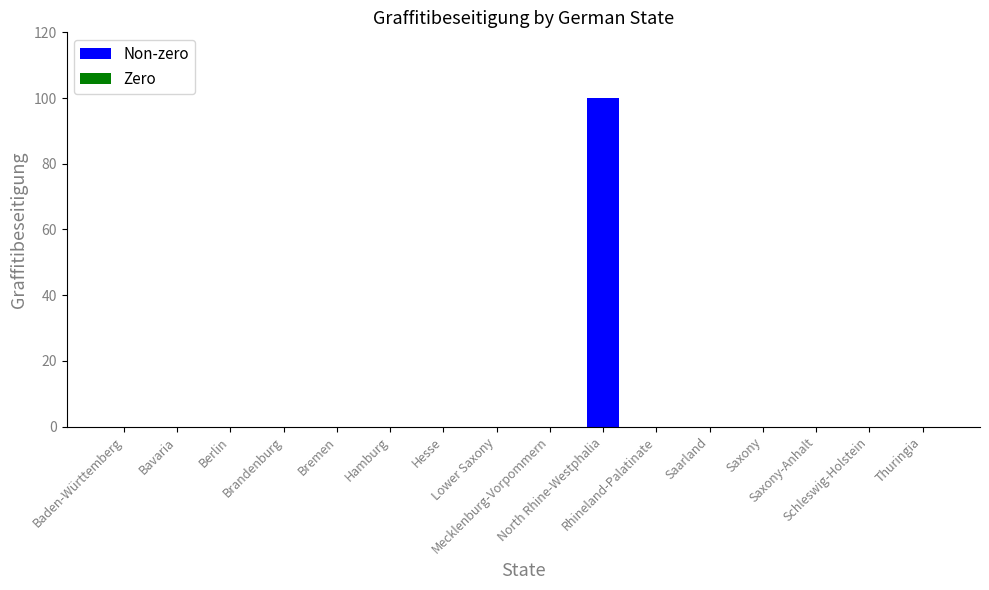

Reading left to right, list all the values displayed in this chart.

Baden-Württemberg=0	Bavaria=0	Berlin=0	Brandenburg=0	Bremen=0	Hamburg=0	Hesse=0	Lower Saxony=0	Mecklenburg-Vorpommern=0	North Rhine-Westphalia=100	Rhineland-Palatinate=0	Saarland=0	Saxony=0	Saxony-Anhalt=0	Schleswig-Holstein=0	Thuringia=0